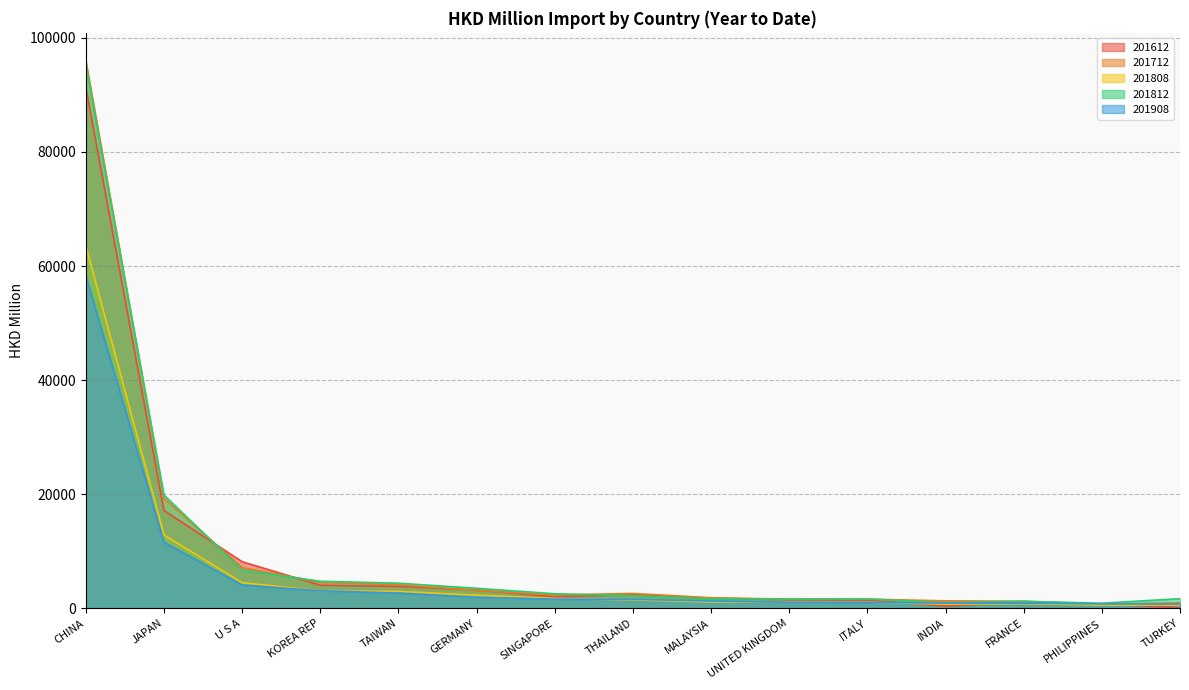

True or false: 201908 has more than 2 interior local peaks.

False